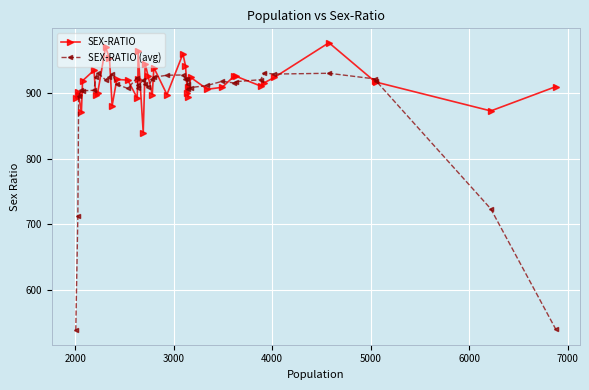

Which series has the largest total across all categories?

SEX-RATIO